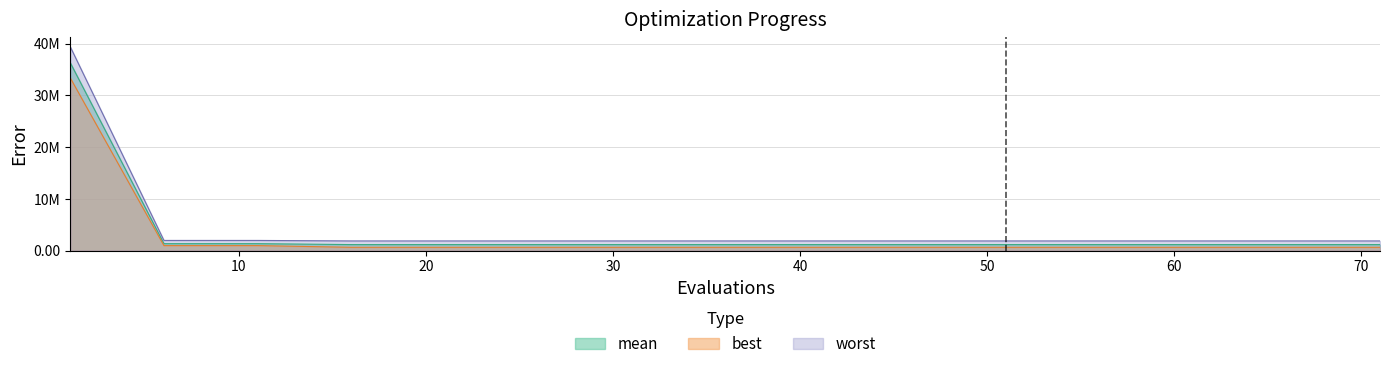

True or false: best has a value of 900310.9 at 41.

False